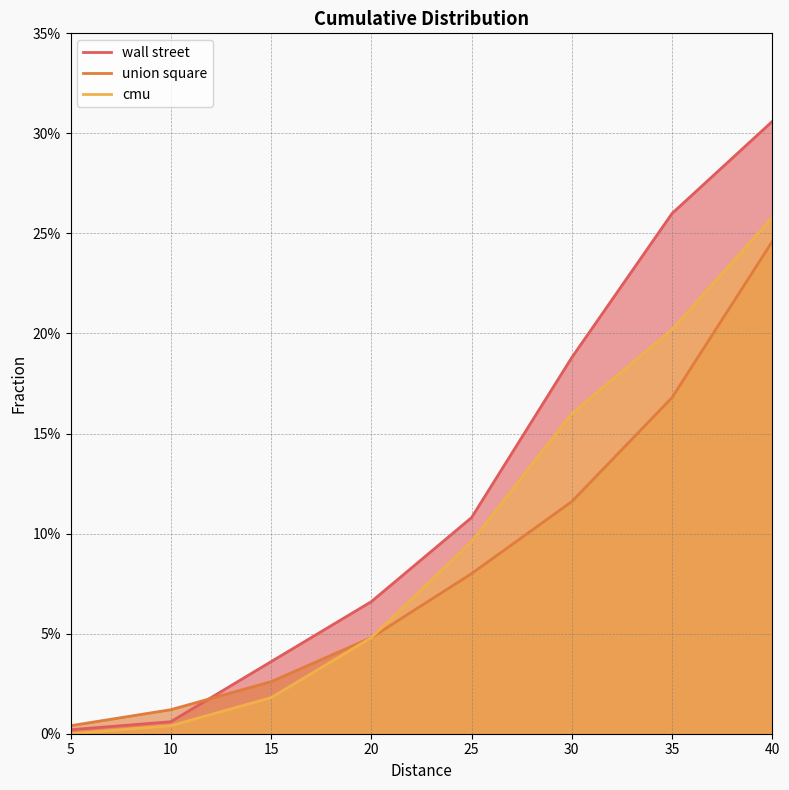

How many intersections are there between union square and wall street?

1